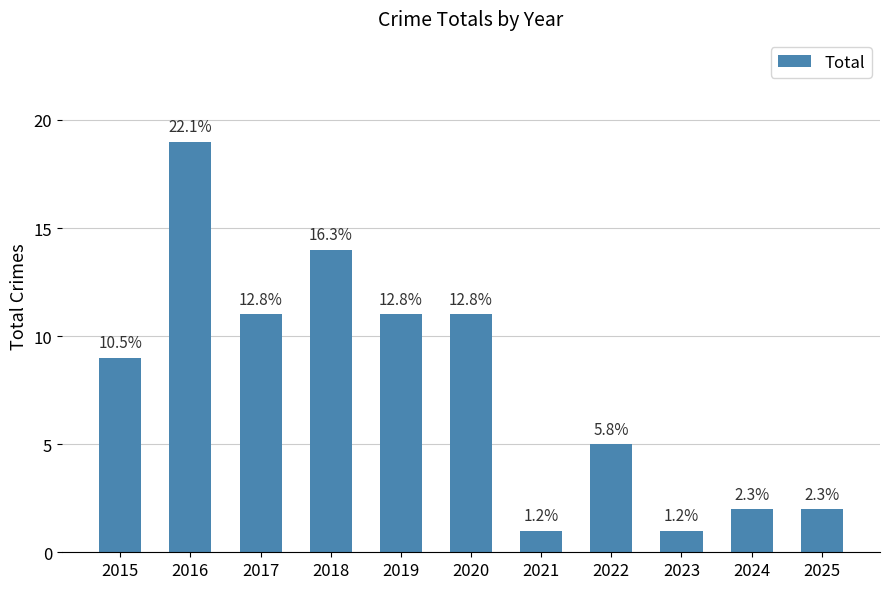

List the labels in order of value, largest first.

2016, 2018, 2017, 2019, 2020, 2015, 2022, 2024, 2025, 2021, 2023